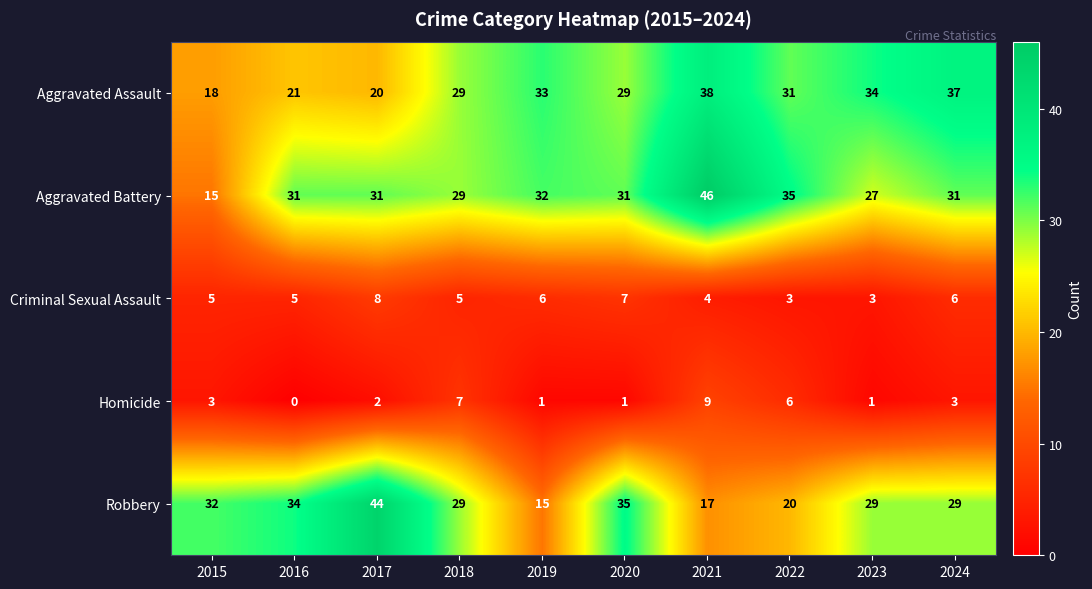

Which series has the largest total across all categories?

Aggravated Battery